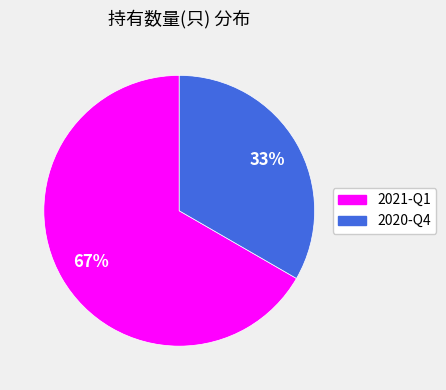

What percentage is the 2020-Q4 slice, to the nearest percent?

33%